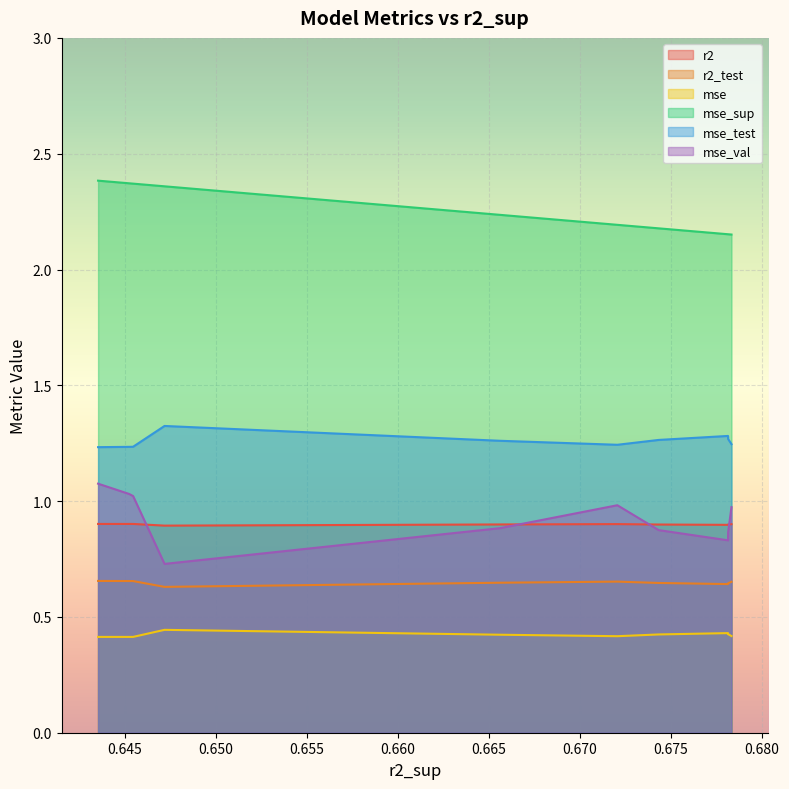

How many lines are shown in the chart?

6